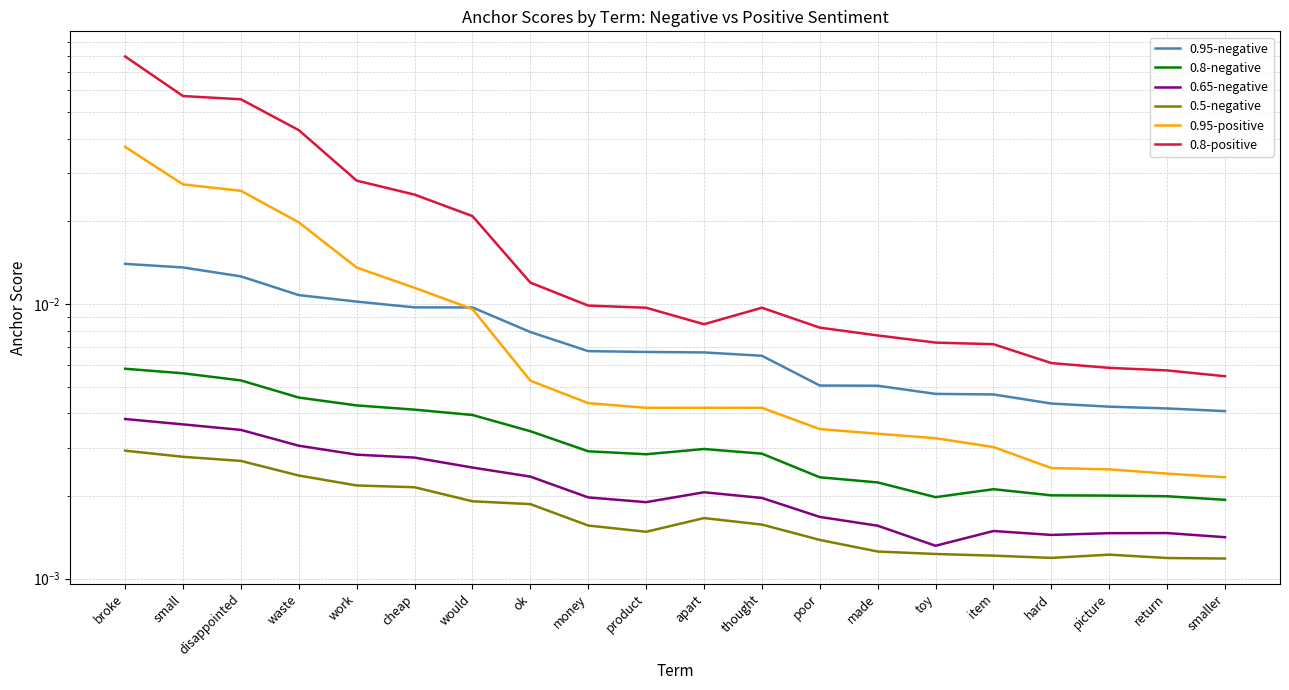

Reading left to right, transcribe all the data shown in this chart.

0.95-negative: 0.0	0.0	0.0	0.0	0.0	0.0	0.0	0.0	0.0	0.0	0.0	0.0	0.0	0.0	0.0	0.0	0.0	0.0	0.0	0.0
0.8-negative: 0.0	0.0	0.0	0.0	0.0	0.0	0.0	0.0	0.0	0.0	0.0	0.0	0.0	0.0	0.0	0.0	0.0	0.0	0.0	0.0
0.65-negative: 0.0	0.0	0.0	0.0	0.0	0.0	0.0	0.0	0.0	0.0	0.0	0.0	0.0	0.0	0.0	0.0	0.0	0.0	0.0	0.0
0.5-negative: 0.0	0.0	0.0	0.0	0.0	0.0	0.0	0.0	0.0	0.0	0.0	0.0	0.0	0.0	0.0	0.0	0.0	0.0	0.0	0.0
0.95-positive: 0.0	0.0	0.0	0.0	0.0	0.0	0.0	0.0	0.0	0.0	0.0	0.0	0.0	0.0	0.0	0.0	0.0	0.0	0.0	0.0
0.8-positive: 0.1	0.1	0.1	0.0	0.0	0.0	0.0	0.0	0.0	0.0	0.0	0.0	0.0	0.0	0.0	0.0	0.0	0.0	0.0	0.0